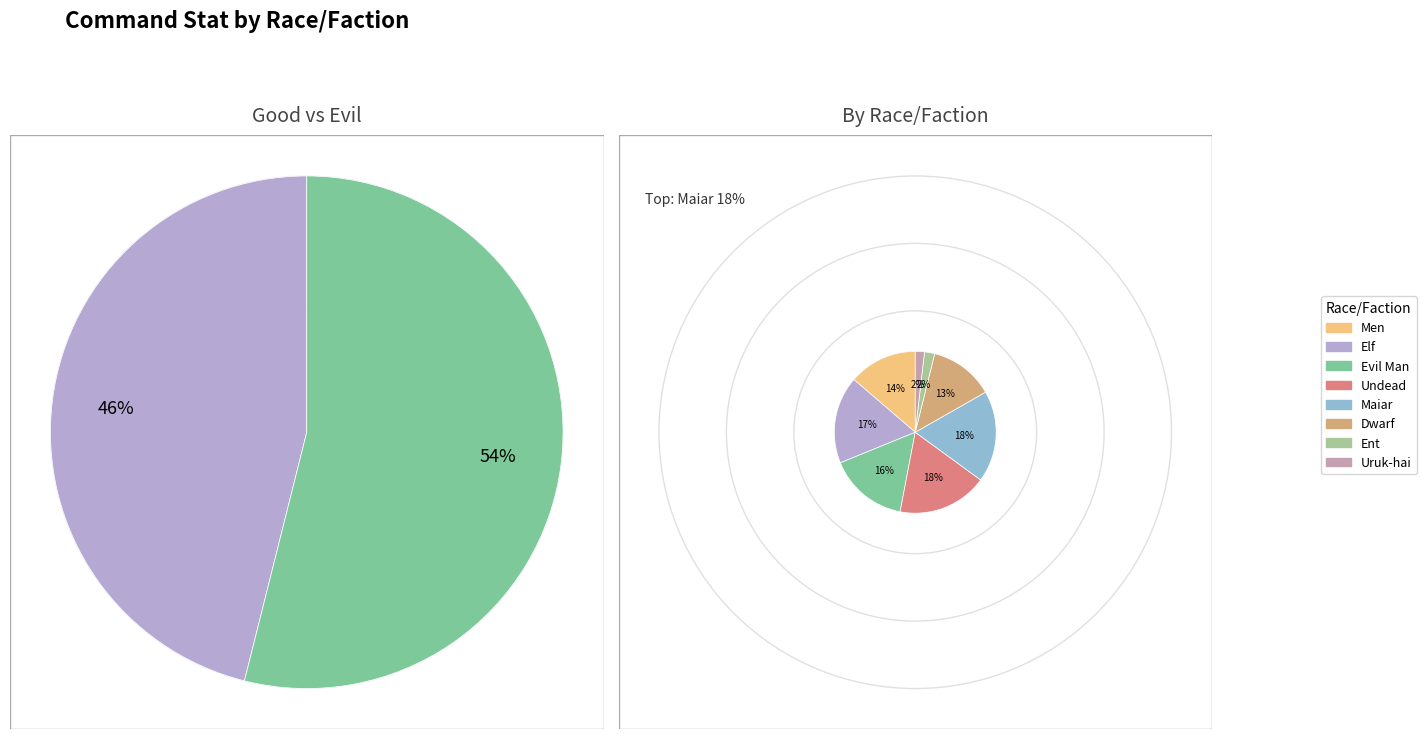

The Uruk-hai slice represents 2% of the pie. True or false?

True